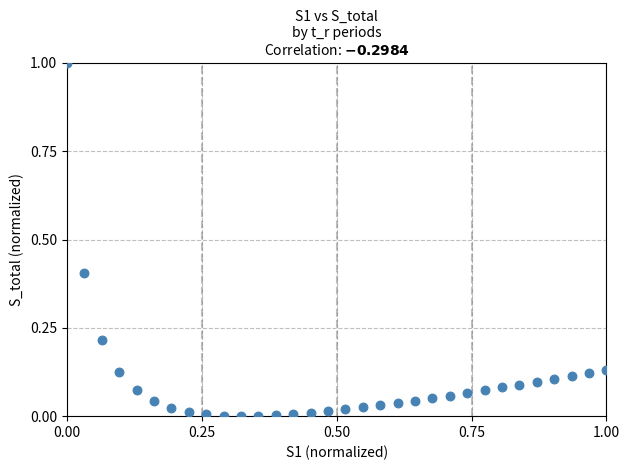

What is the range of X values (max minus min)?

1.0